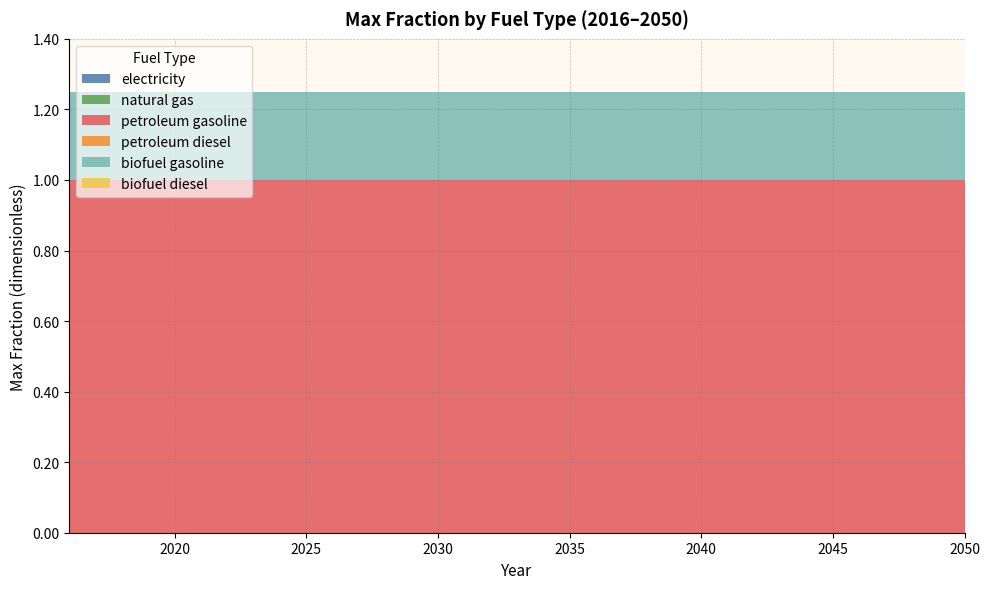

Reading left to right, list all the values displayed in this chart.

electricity: 2016=0.0	2017=0.0	2018=0.0	2019=0.0	2020=0.0	2021=0.0	2022=0.0	2023=0.0	2024=0.0	2025=0.0	2026=0.0	2027=0.0	2028=0.0	2029=0.0	2030=0.0	2031=0.0	2032=0.0	2033=0.0	2034=0.0	2035=0.0	2036=0.0	2037=0.0	2038=0.0	2039=0.0	2040=0.0	2041=0.0	2042=0.0	2043=0.0	2044=0.0	2045=0.0	2046=0.0	2047=0.0	2048=0.0	2049=0.0	2050=0.0
natural gas: 2016=0.0	2017=0.0	2018=0.0	2019=0.0	2020=0.0	2021=0.0	2022=0.0	2023=0.0	2024=0.0	2025=0.0	2026=0.0	2027=0.0	2028=0.0	2029=0.0	2030=0.0	2031=0.0	2032=0.0	2033=0.0	2034=0.0	2035=0.0	2036=0.0	2037=0.0	2038=0.0	2039=0.0	2040=0.0	2041=0.0	2042=0.0	2043=0.0	2044=0.0	2045=0.0	2046=0.0	2047=0.0	2048=0.0	2049=0.0	2050=0.0
petroleum gasoline: 2016=1.0	2017=1.0	2018=1.0	2019=1.0	2020=1.0	2021=1.0	2022=1.0	2023=1.0	2024=1.0	2025=1.0	2026=1.0	2027=1.0	2028=1.0	2029=1.0	2030=1.0	2031=1.0	2032=1.0	2033=1.0	2034=1.0	2035=1.0	2036=1.0	2037=1.0	2038=1.0	2039=1.0	2040=1.0	2041=1.0	2042=1.0	2043=1.0	2044=1.0	2045=1.0	2046=1.0	2047=1.0	2048=1.0	2049=1.0	2050=1.0
petroleum diesel: 2016=0.0	2017=0.0	2018=0.0	2019=0.0	2020=0.0	2021=0.0	2022=0.0	2023=0.0	2024=0.0	2025=0.0	2026=0.0	2027=0.0	2028=0.0	2029=0.0	2030=0.0	2031=0.0	2032=0.0	2033=0.0	2034=0.0	2035=0.0	2036=0.0	2037=0.0	2038=0.0	2039=0.0	2040=0.0	2041=0.0	2042=0.0	2043=0.0	2044=0.0	2045=0.0	2046=0.0	2047=0.0	2048=0.0	2049=0.0	2050=0.0
biofuel gasoline: 2016=0.2	2017=0.2	2018=0.2	2019=0.2	2020=0.2	2021=0.2	2022=0.2	2023=0.2	2024=0.2	2025=0.2	2026=0.2	2027=0.2	2028=0.2	2029=0.2	2030=0.2	2031=0.2	2032=0.2	2033=0.2	2034=0.2	2035=0.2	2036=0.2	2037=0.2	2038=0.2	2039=0.2	2040=0.2	2041=0.2	2042=0.2	2043=0.2	2044=0.2	2045=0.2	2046=0.2	2047=0.2	2048=0.2	2049=0.2	2050=0.2
biofuel diesel: 2016=0.0	2017=0.0	2018=0.0	2019=0.0	2020=0.0	2021=0.0	2022=0.0	2023=0.0	2024=0.0	2025=0.0	2026=0.0	2027=0.0	2028=0.0	2029=0.0	2030=0.0	2031=0.0	2032=0.0	2033=0.0	2034=0.0	2035=0.0	2036=0.0	2037=0.0	2038=0.0	2039=0.0	2040=0.0	2041=0.0	2042=0.0	2043=0.0	2044=0.0	2045=0.0	2046=0.0	2047=0.0	2048=0.0	2049=0.0	2050=0.0